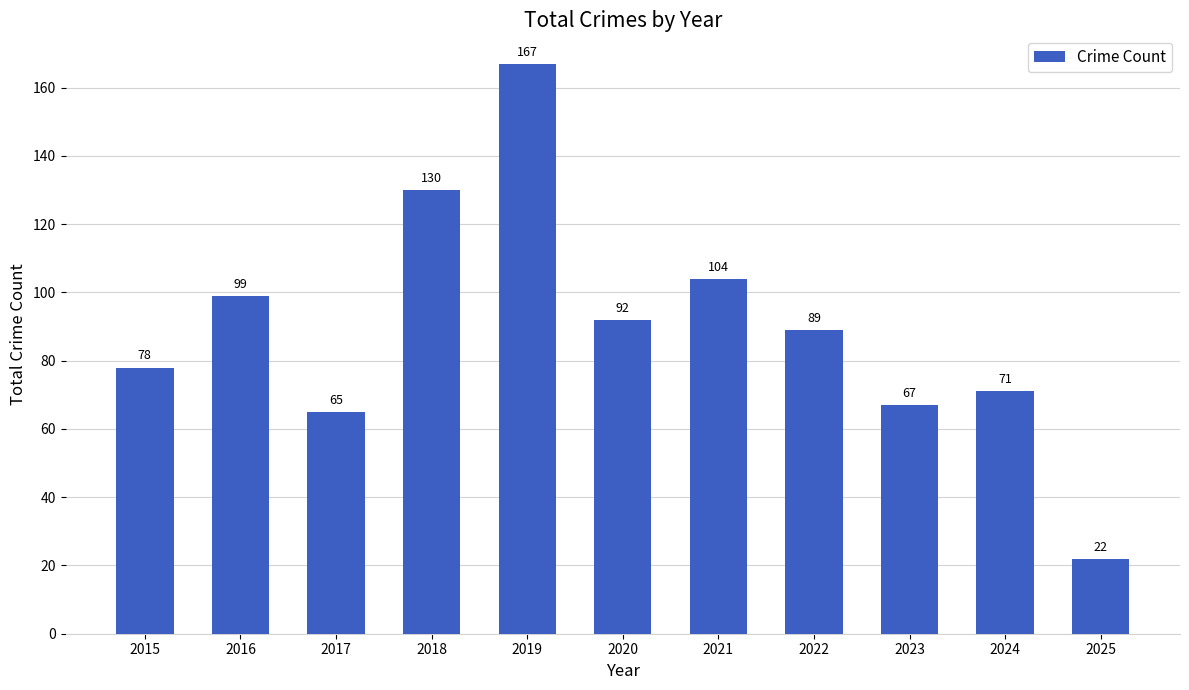

What is the change in value from 2015 to 2023?

-11